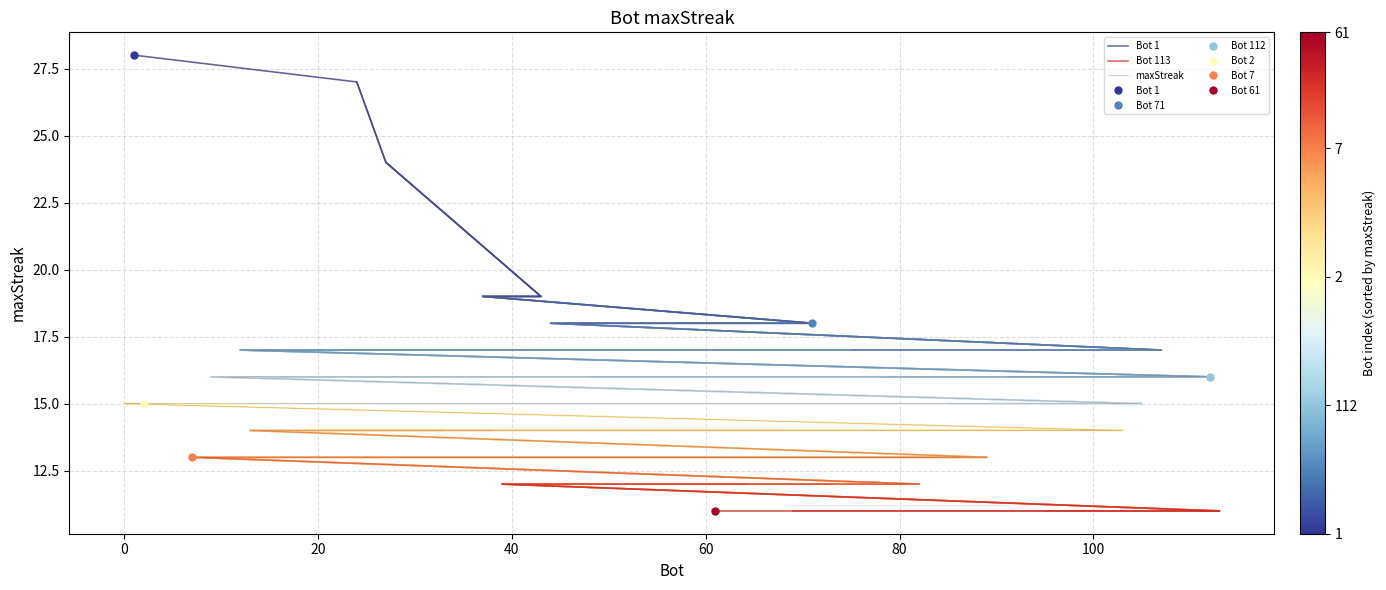

List the labels in order of value, largest first.

1, 24, 27, 43, 37, 71, 44, 107, 75, 12, 112, 91, 78, 48, 9, 105, 85, 26, 14, 11, 2, 0, 103, 100, 68, 38, 33, 13, 89, 86, 7, 82, 73, 64, 39, 113, 111, 95, 69, 61